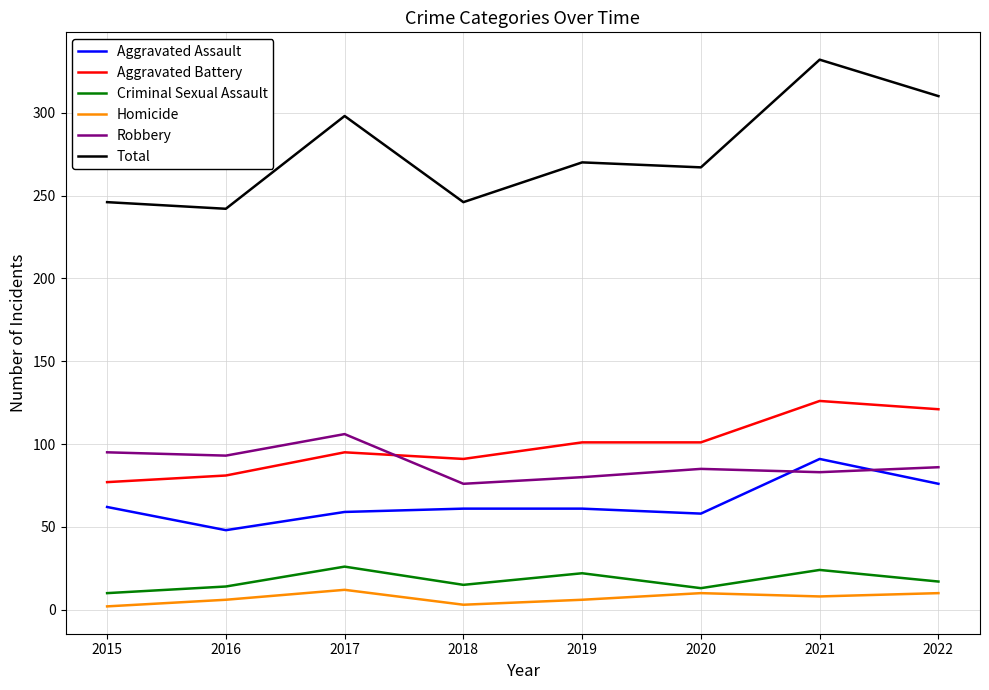

Which series has the widest spread of values?

Total